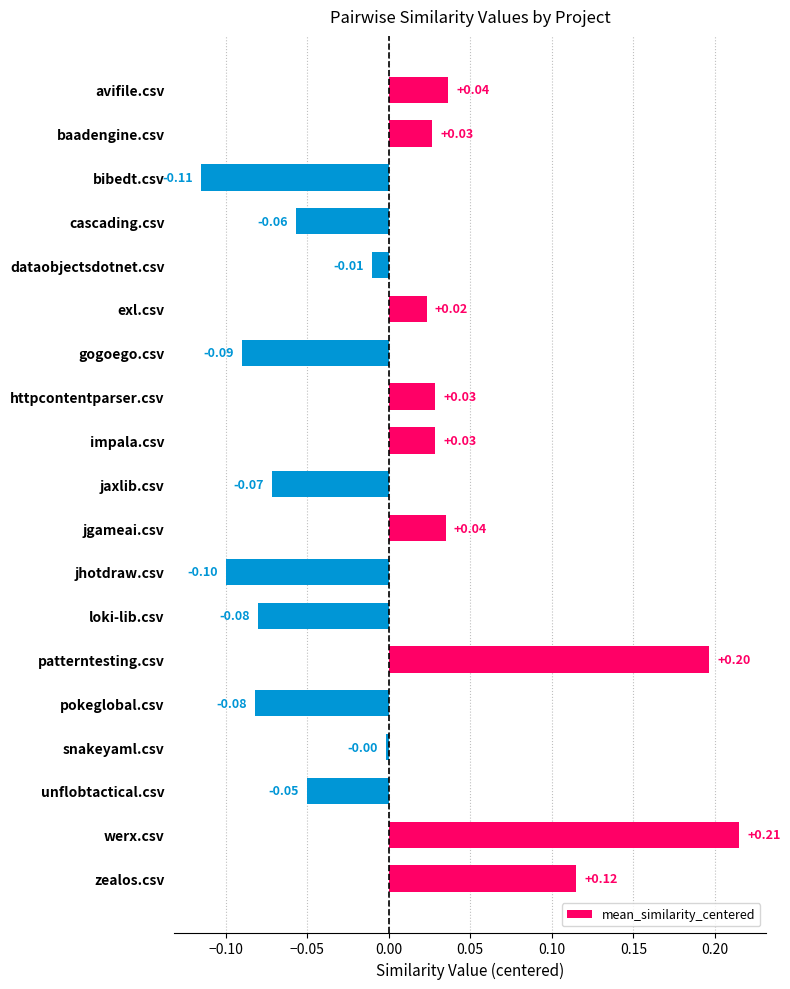

What is the label of the 4th bar from the top?

cascading.csv